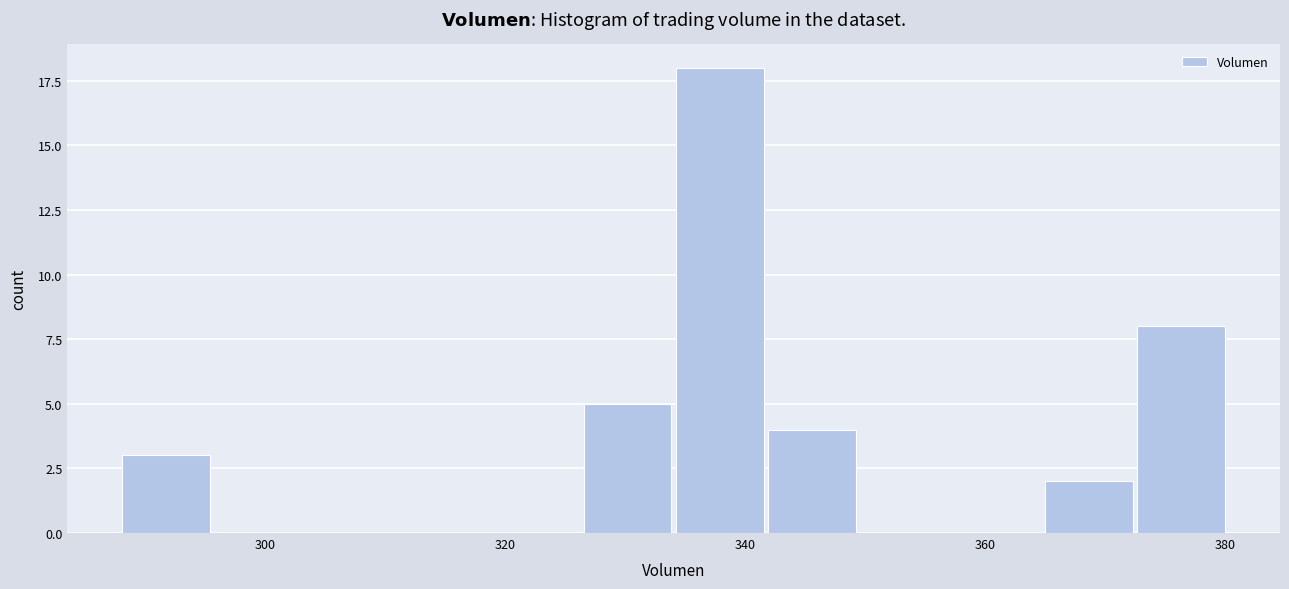

Around what value on the x-axis is the tallest bar? Give the approximate position of its centre, as read against the axis.

338